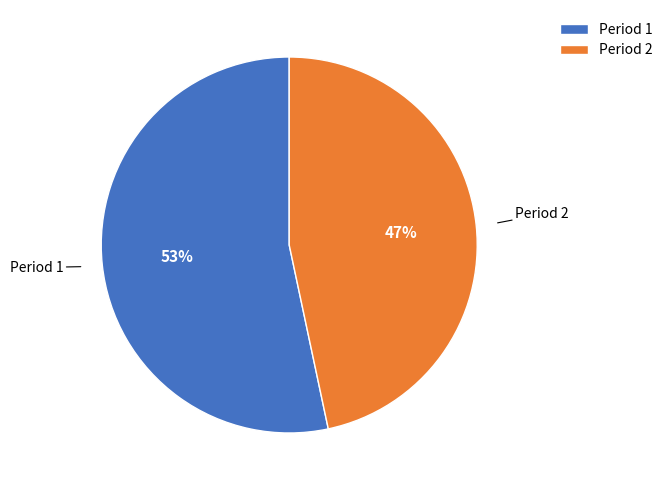

What is the largest slice in the pie chart?

Period 1